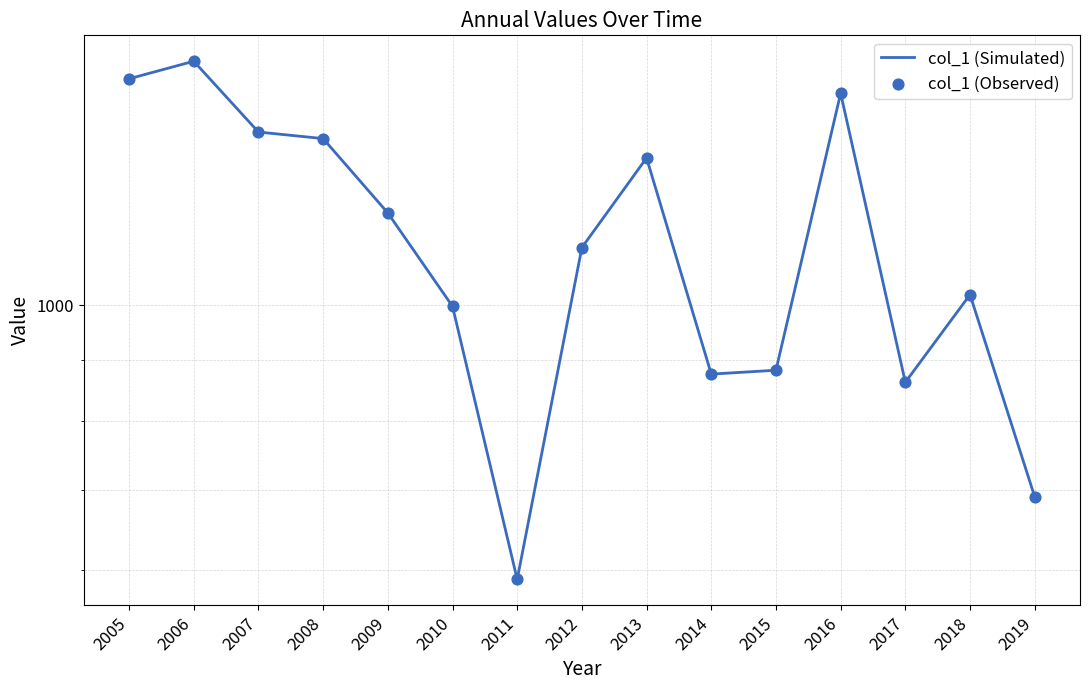

What are all the series names shown in the legend?

col_1 (Simulated), col_1 (Observed)